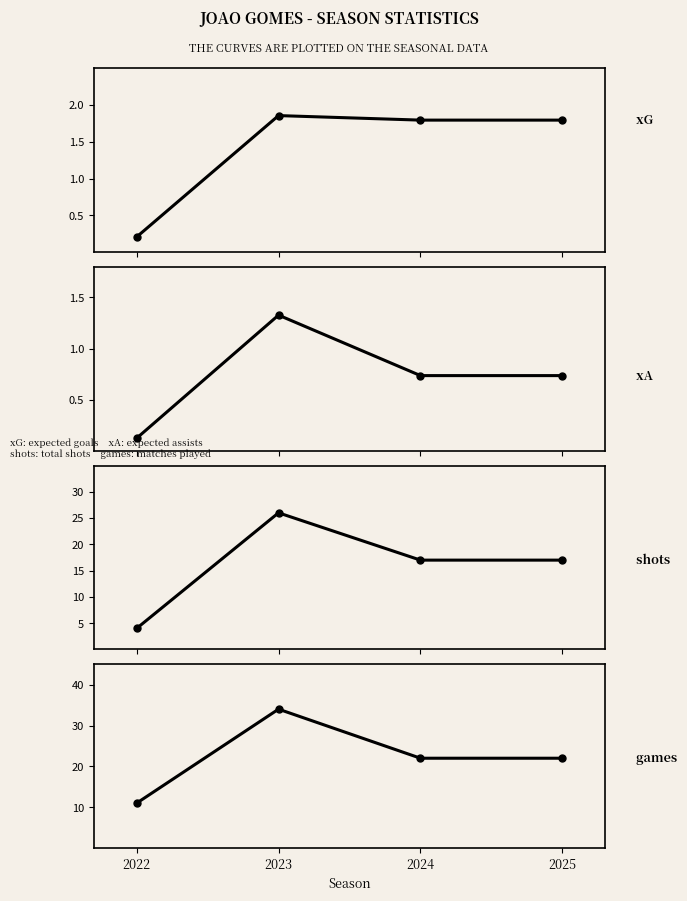

What is the value of the games point at the 2nd from the left?

34.0